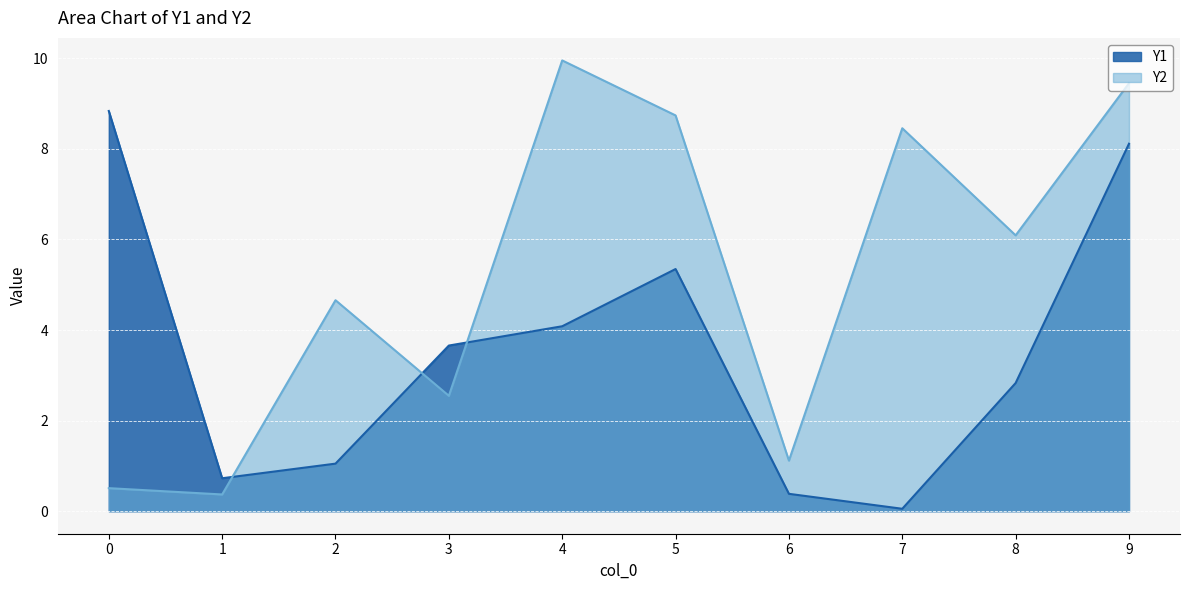

Which has a higher value, 3 or 2?

3